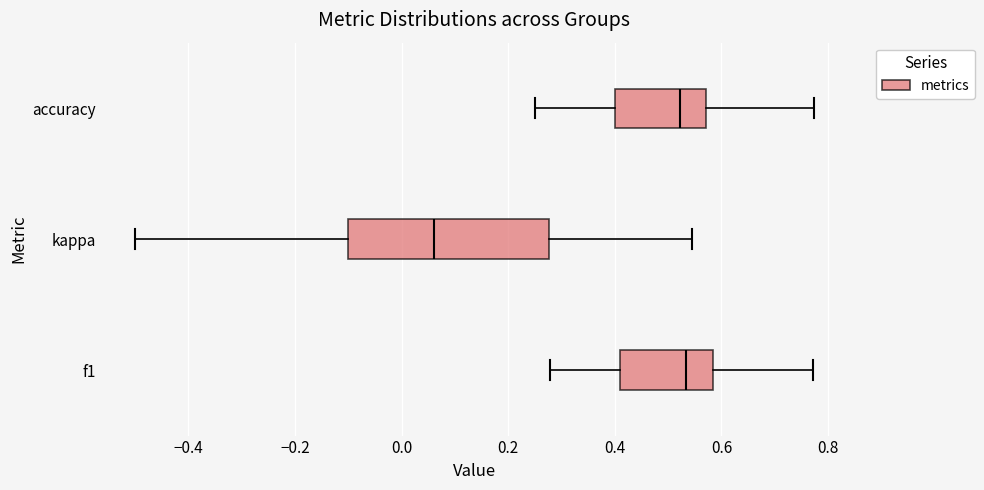

Comparing the boxes themselves (not the whiskers), which one is the widest?

kappa